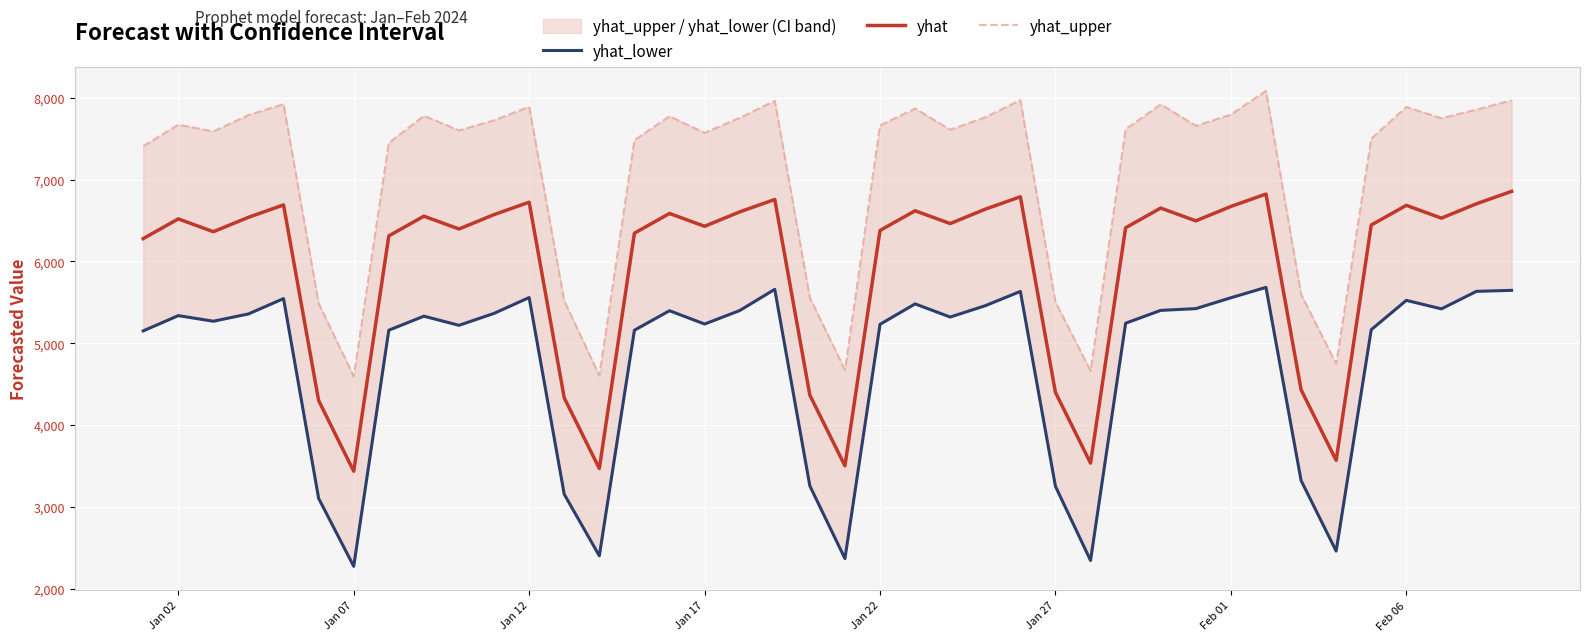

Which series has the largest total across all categories?

yhat_upper